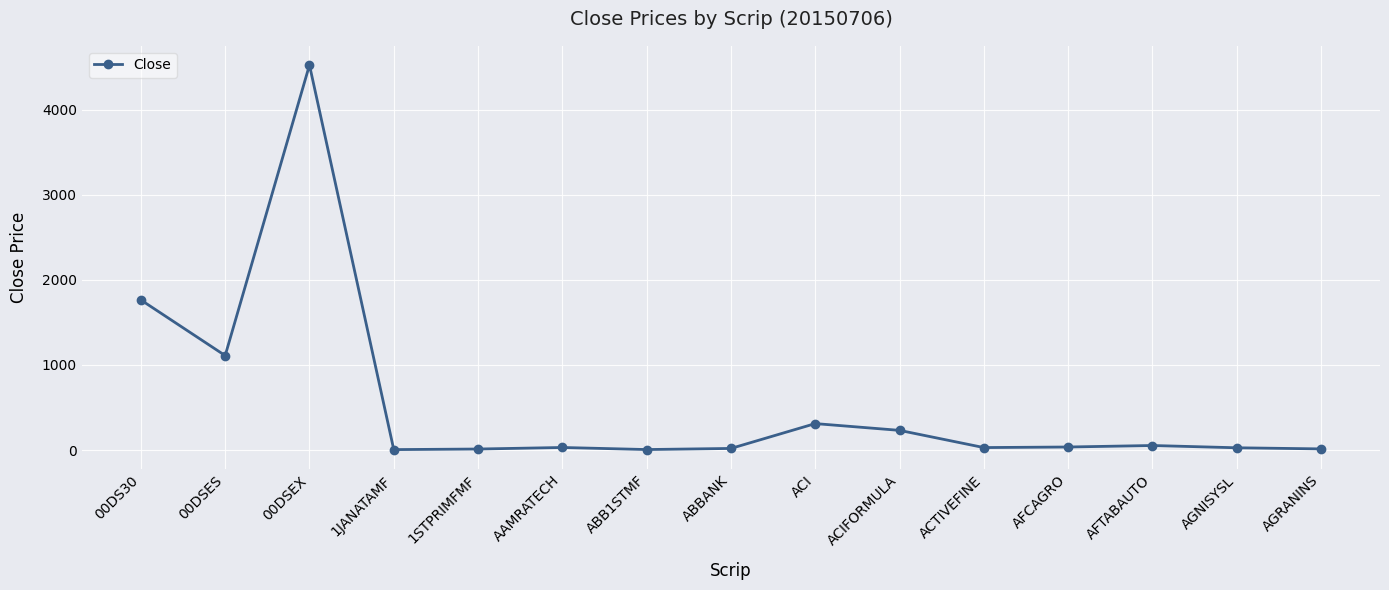

Which label corresponds to the largest value in the chart?

00DSEX